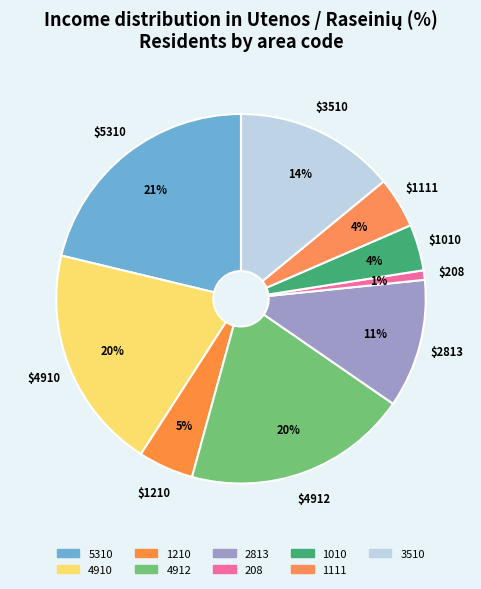

What is the largest slice in the pie chart?

5310